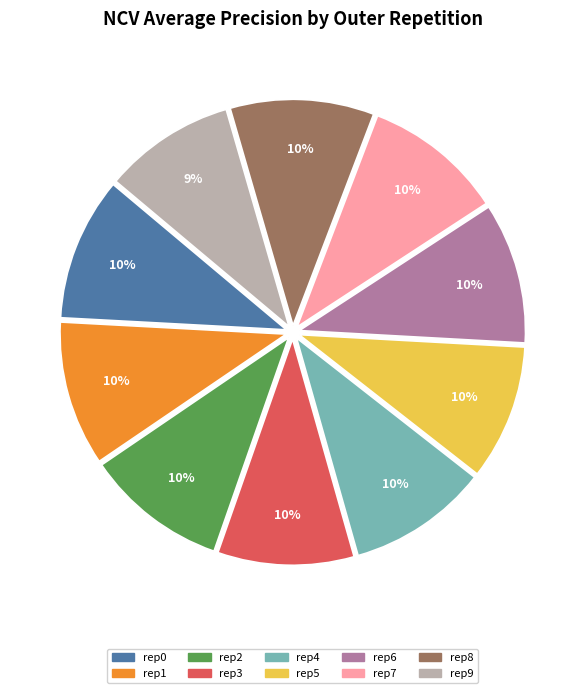

To the nearest percent, what is the difference between the largest and smallest slice percentages?

1%